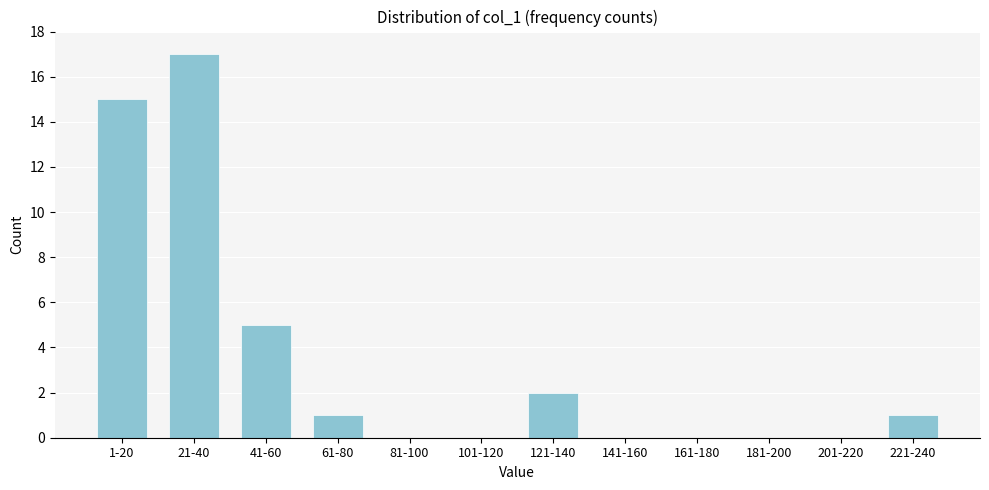

Reading left to right, extract all data points from this chart.

1-20=15	21-40=17	41-60=5	61-80=1	81-100=0	101-120=0	121-140=2	141-160=0	161-180=0	181-200=0	201-220=0	221-240=1